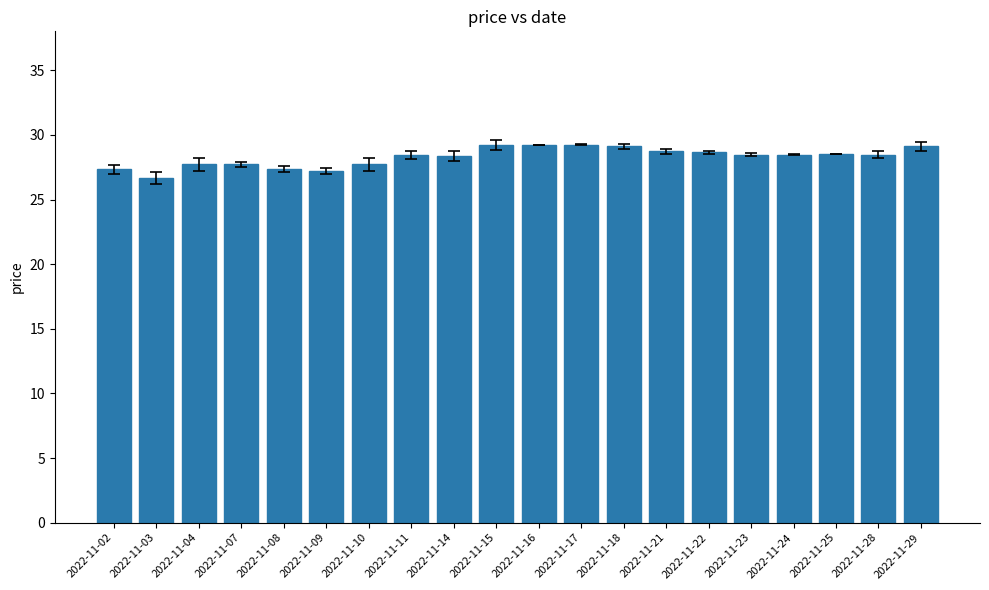

Is it true that the value at 2022-11-28 is 28.5?

True